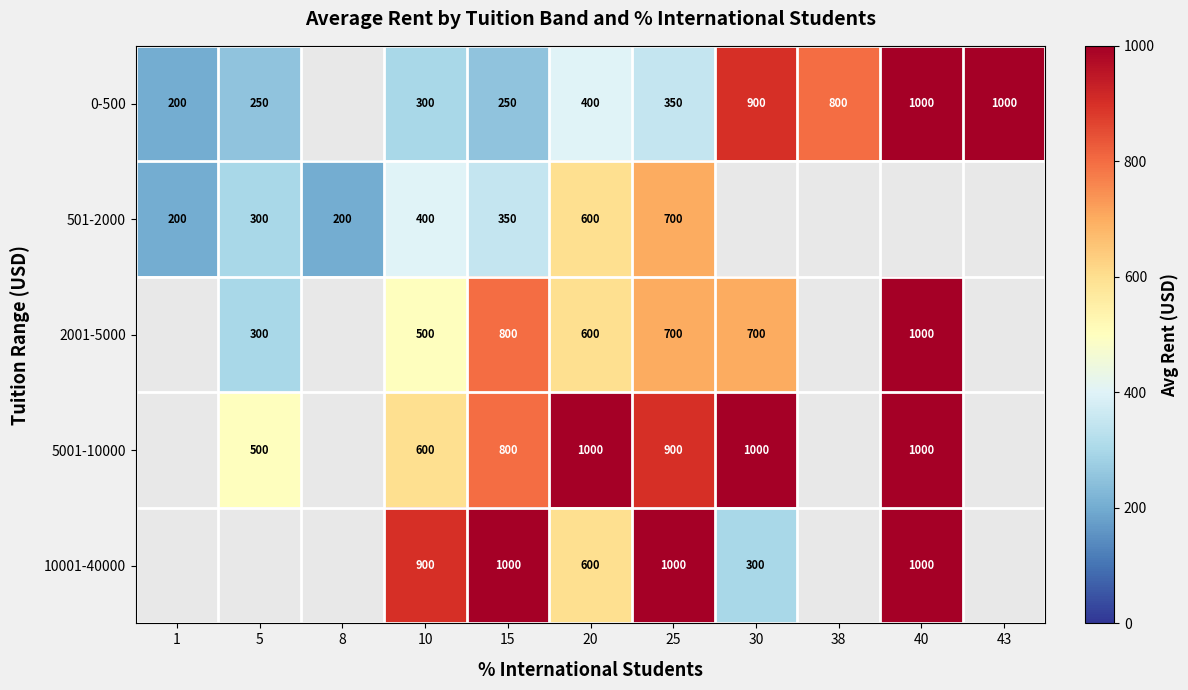

True or false: 2001-5000 has a value of 839 at 10.

False